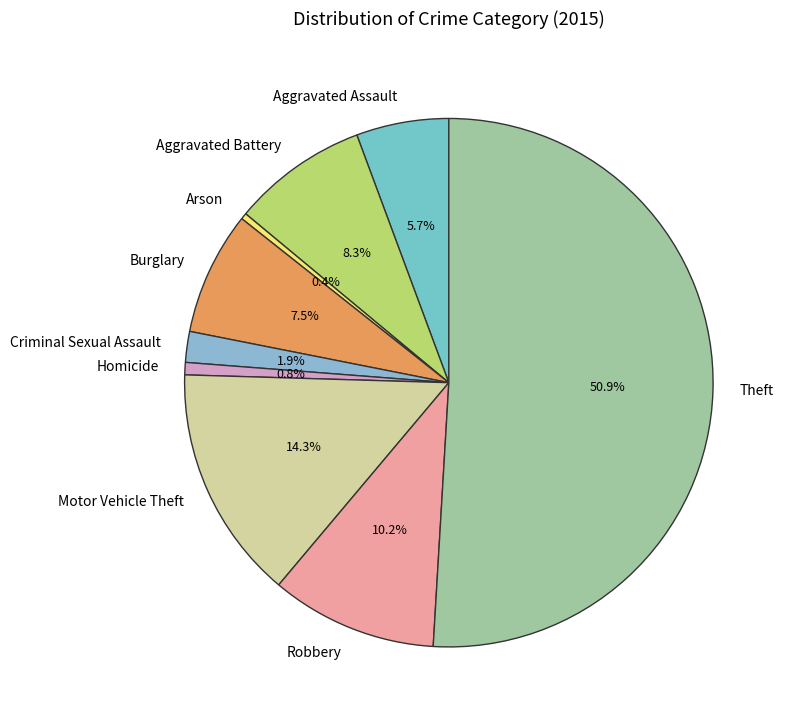

True or false: Criminal Sexual Assault accounts for 14% of the total.

False